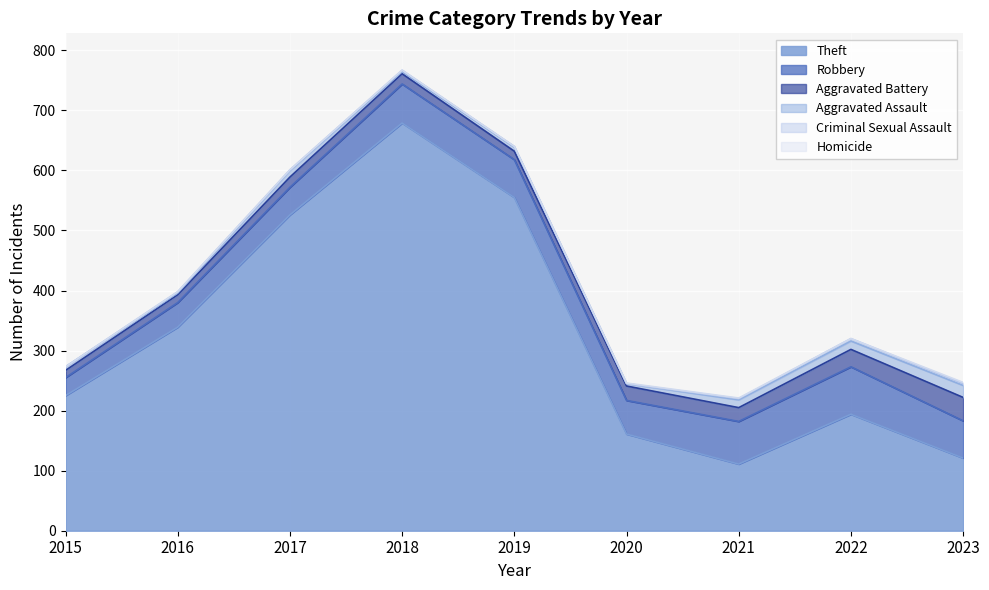

What is the lowest value of the Theft series?

111